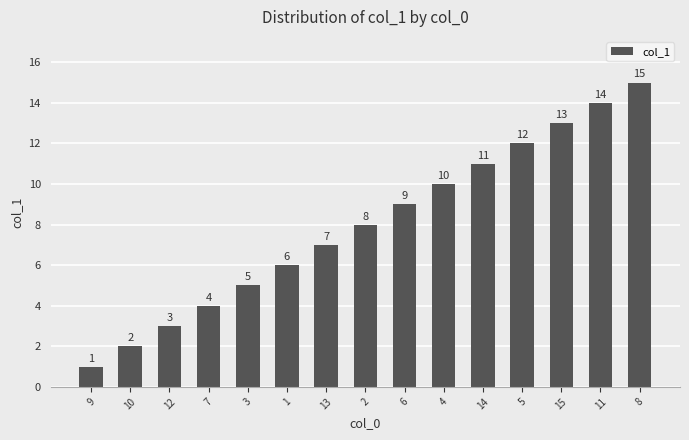

What is the minimum value shown in the chart?

1